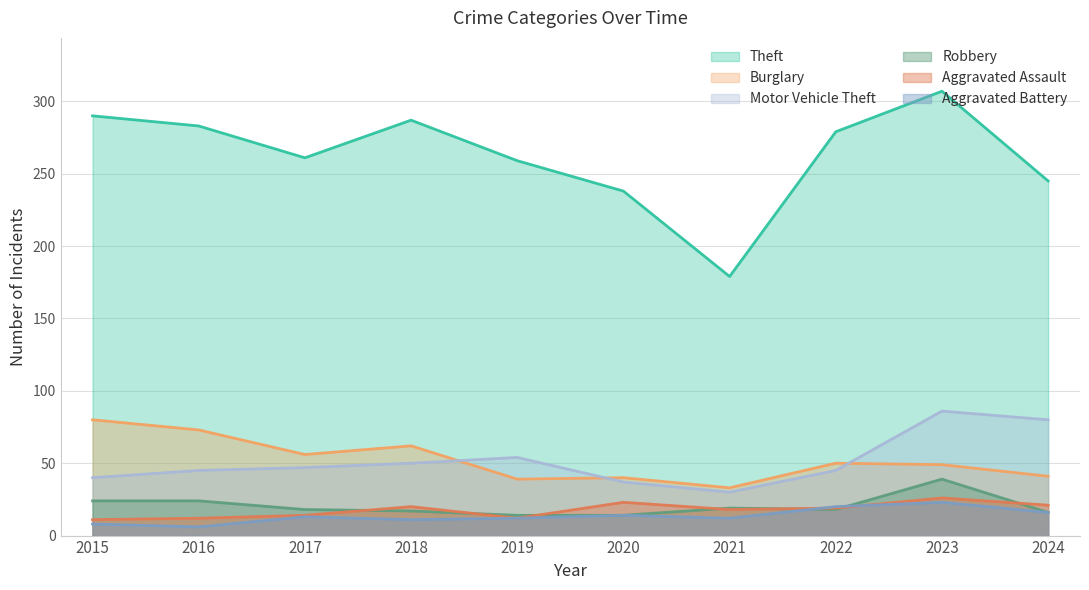

Is it true that Robbery equals 28 at 2022?

False